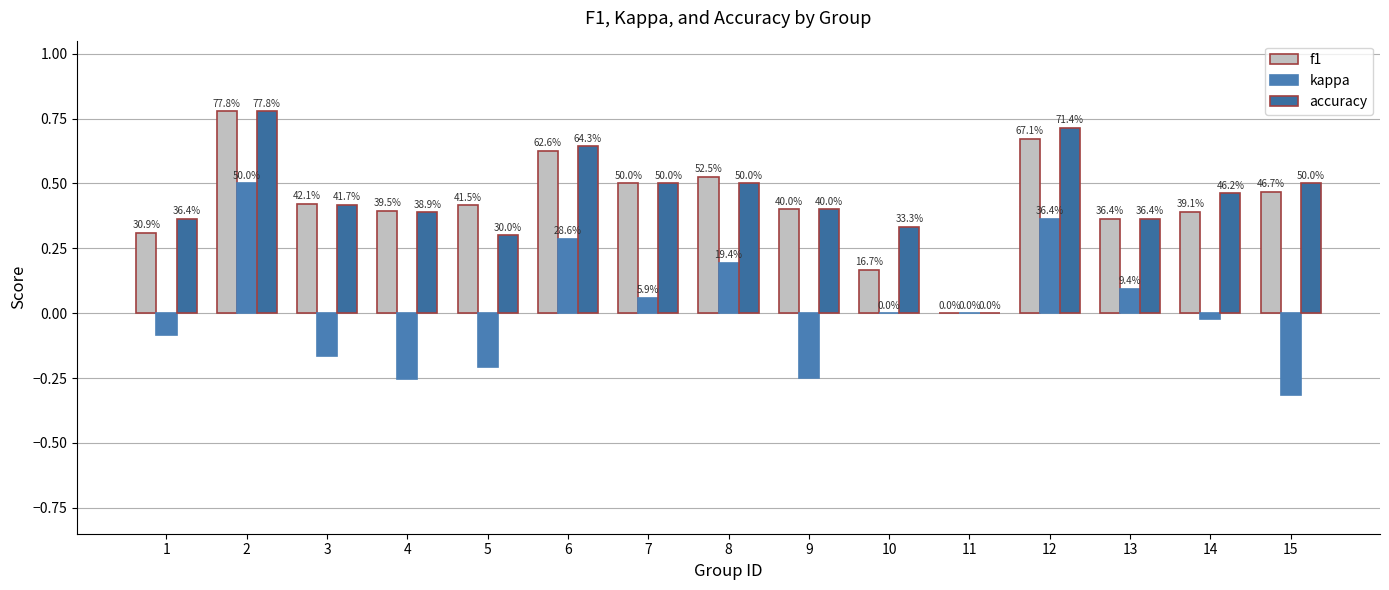

How many groups of bars are there?

15